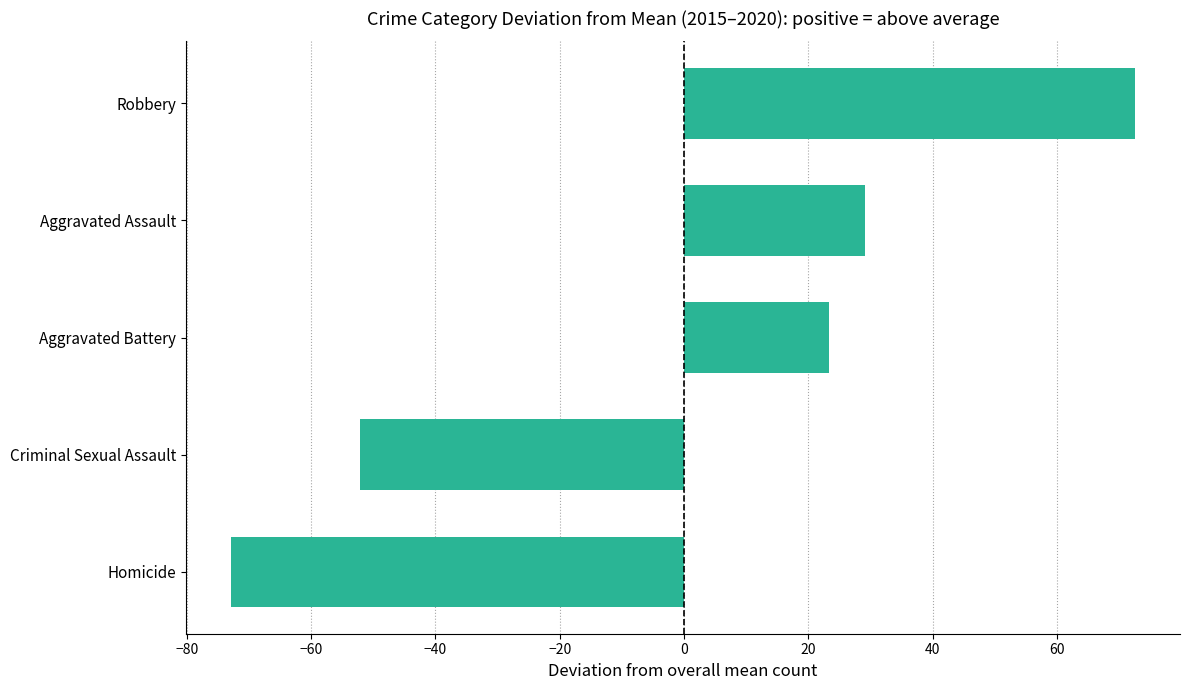

List the labels in order of value, largest first.

Robbery, Aggravated Assault, Aggravated Battery, Criminal Sexual Assault, Homicide